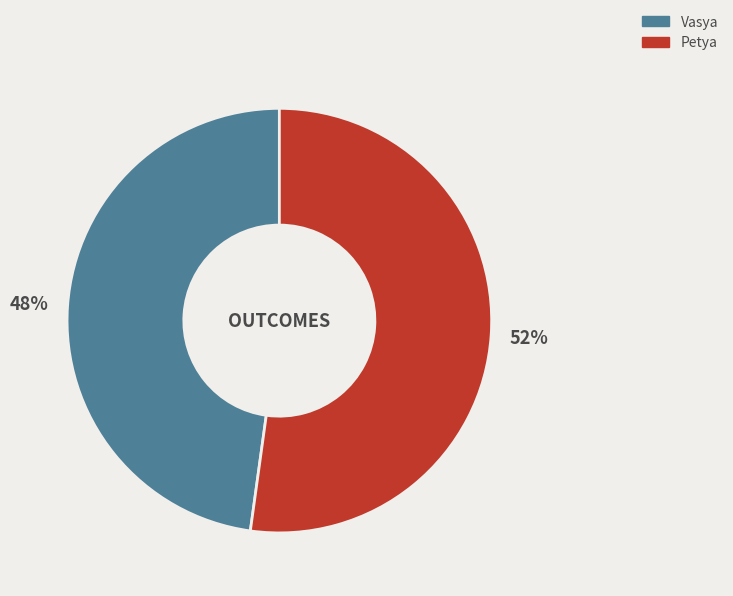

Which category has the biggest portion of the pie?

Petya